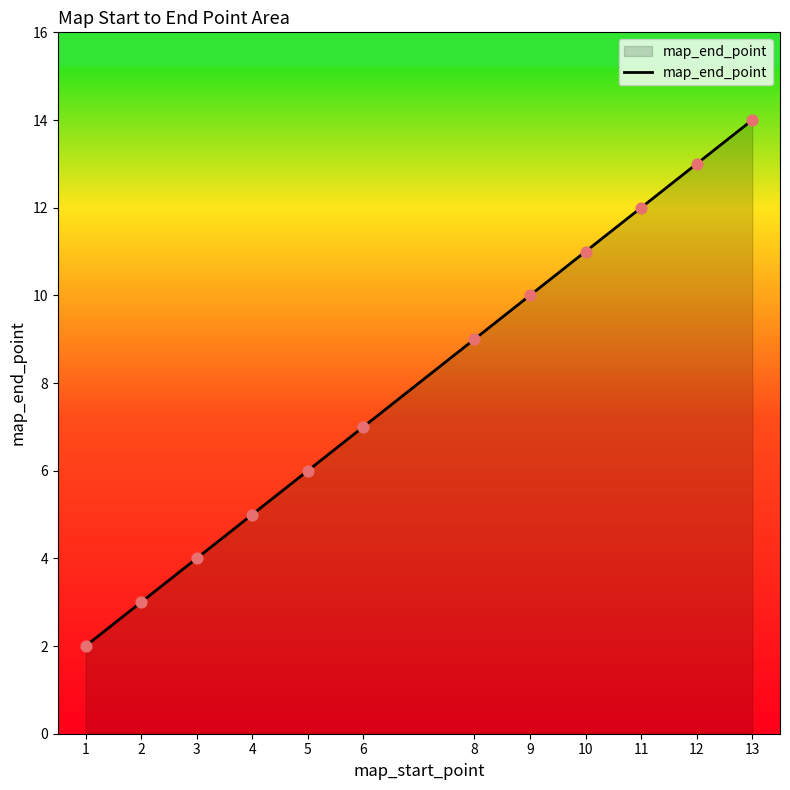

What is the ratio of the value at 11 to the value at 3?

3.0